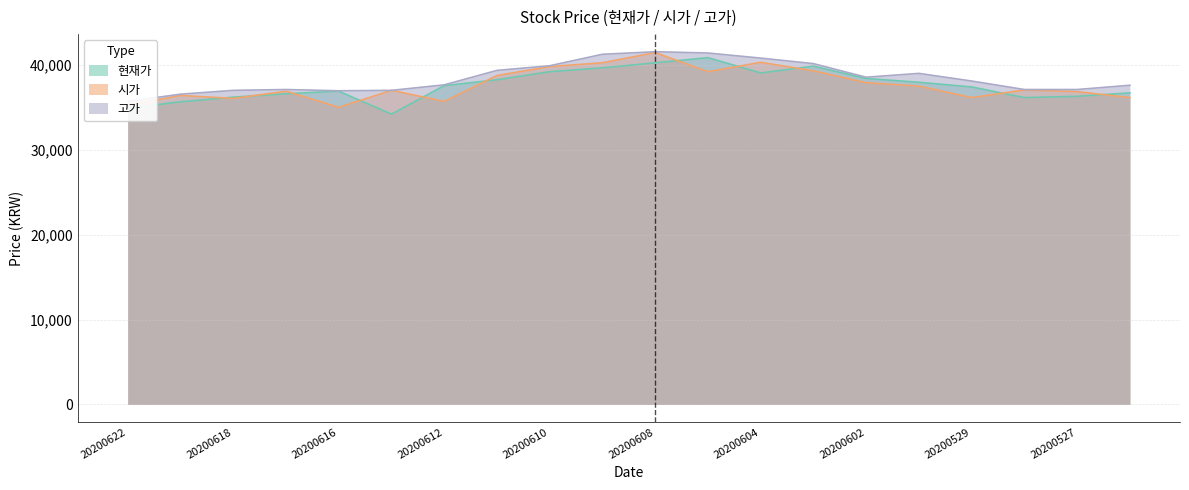

At which category is the sum across all series the highest?

20200608